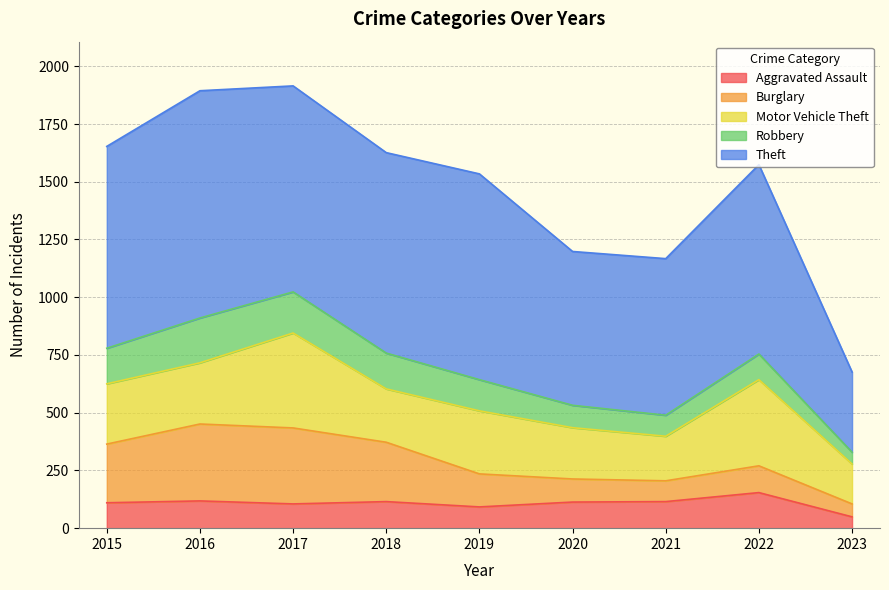

Reading right to left, what are all the values shown in this chart?

Aggravated Assault: 2023=49	2022=154	2021=115	2020=113	2019=92	2018=115	2017=105	2016=118	2015=110
Burglary: 2023=56	2022=116	2021=90	2020=100	2019=143	2018=257	2017=329	2016=333	2015=254
Motor Vehicle Theft: 2023=173	2022=373	2021=193	2020=222	2019=273	2018=231	2017=411	2016=265	2015=261
Robbery: 2023=51	2022=111	2021=91	2020=97	2019=135	2018=155	2017=178	2016=194	2015=154
Theft: 2023=347	2022=820	2021=678	2020=666	2019=891	2018=868	2017=892	2016=984	2015=874